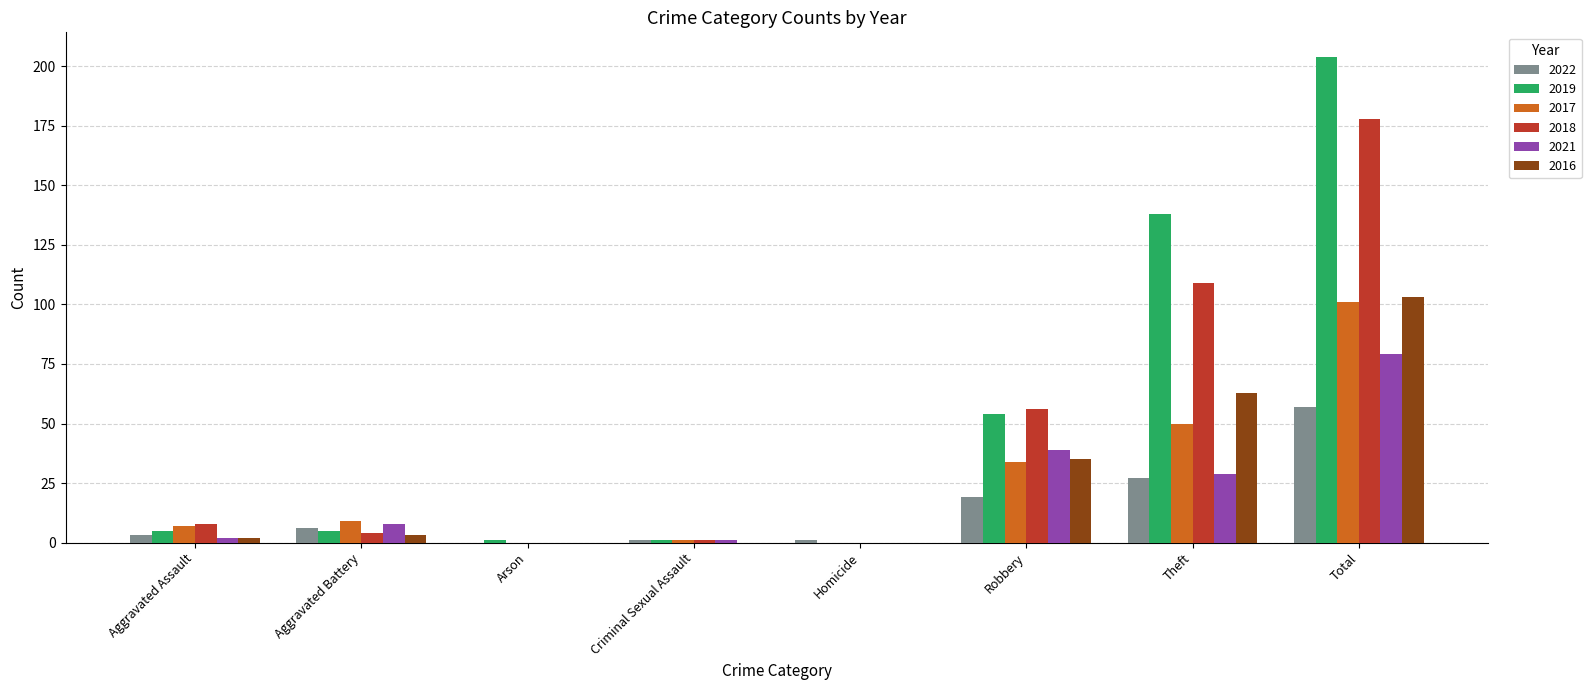

What is the sum of all 2019 values?

408